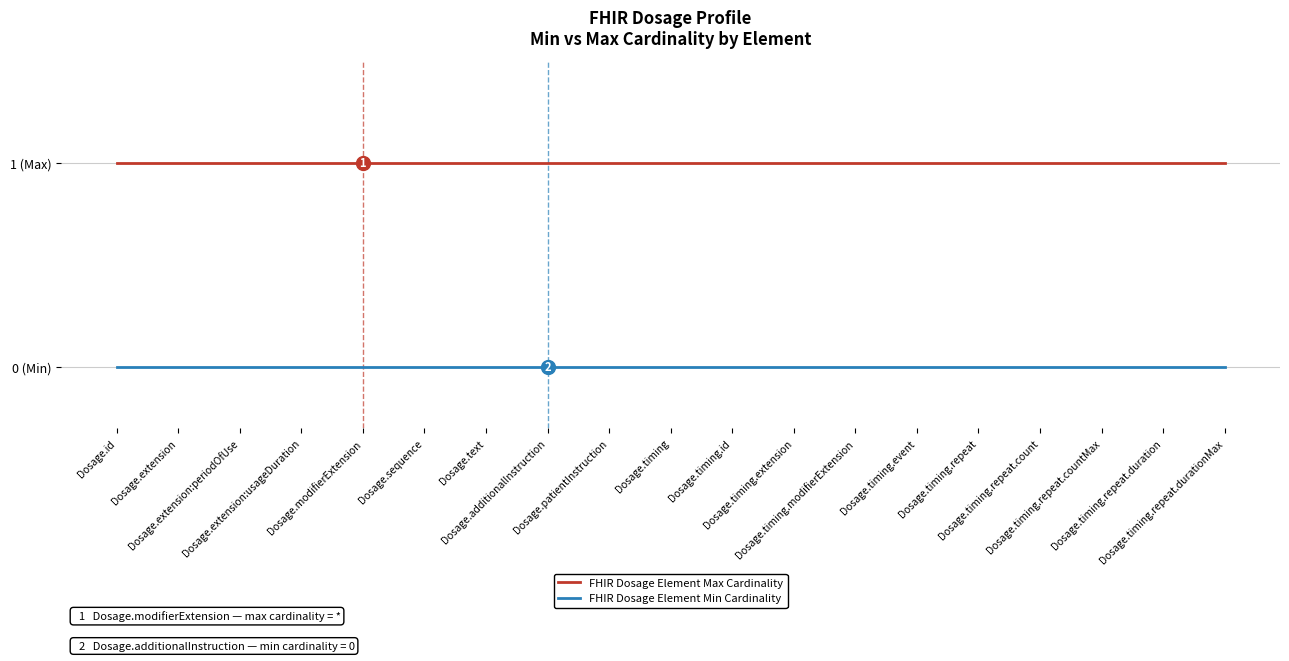

What are all the series names shown in the legend?

FHIR Dosage Element Max Cardinality, FHIR Dosage Element Min Cardinality